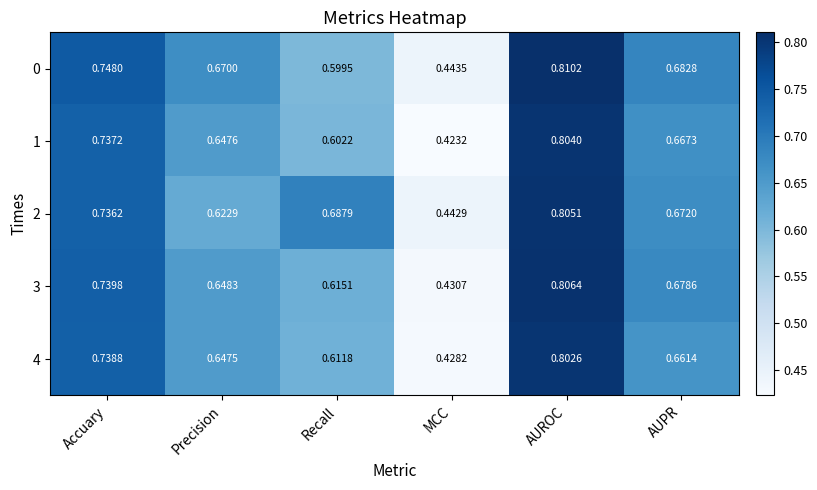

Rank the categories by 0 value from lowest to highest.

MCC, Recall, Precision, AUPR, Accuary, AUROC